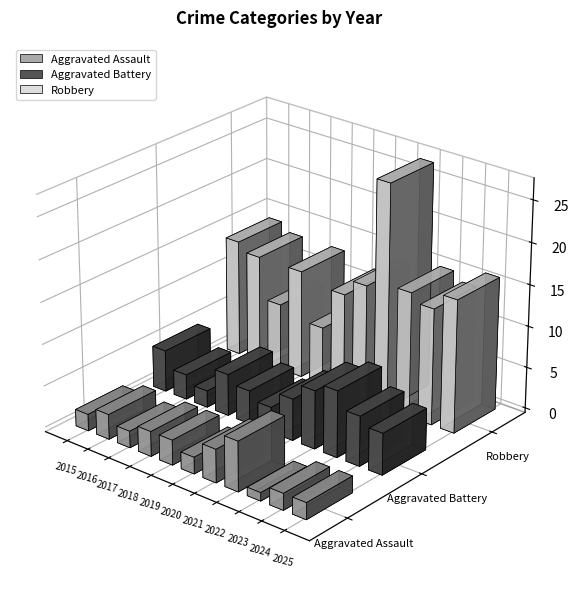

What is the average value of the Aggravated Assault series?

3